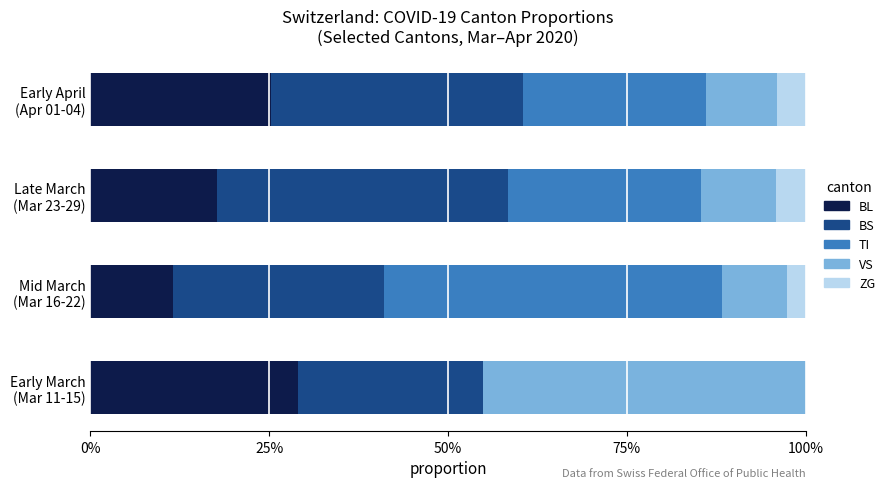

Count the number of categories in the chart.

4